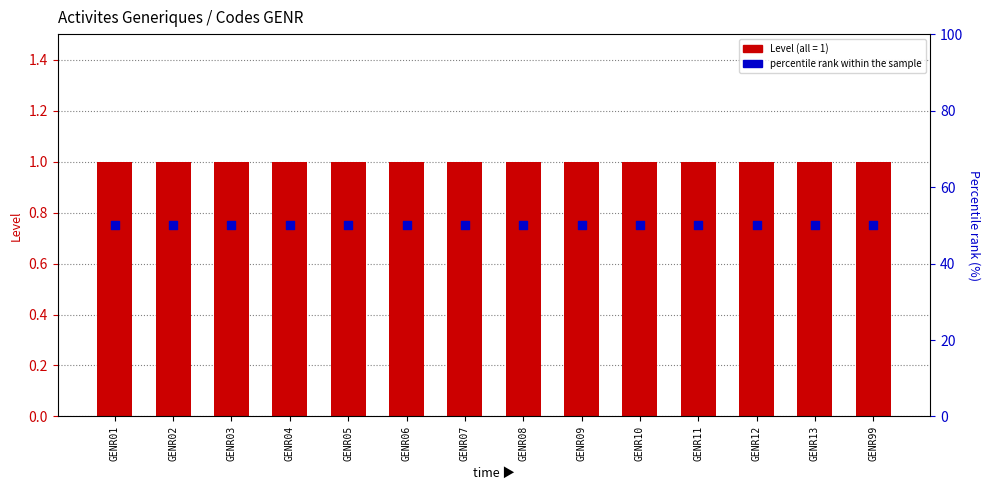

What is the total value across all series at GENR07?

51